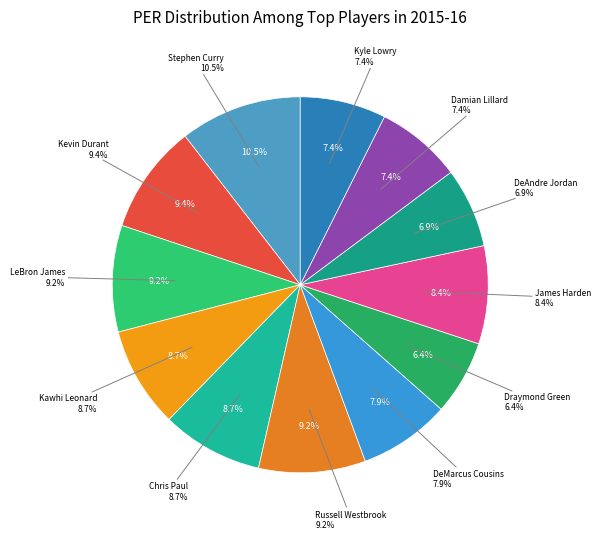

Do Chris Paul and Damian Lillard together represent more than half of the pie?

No